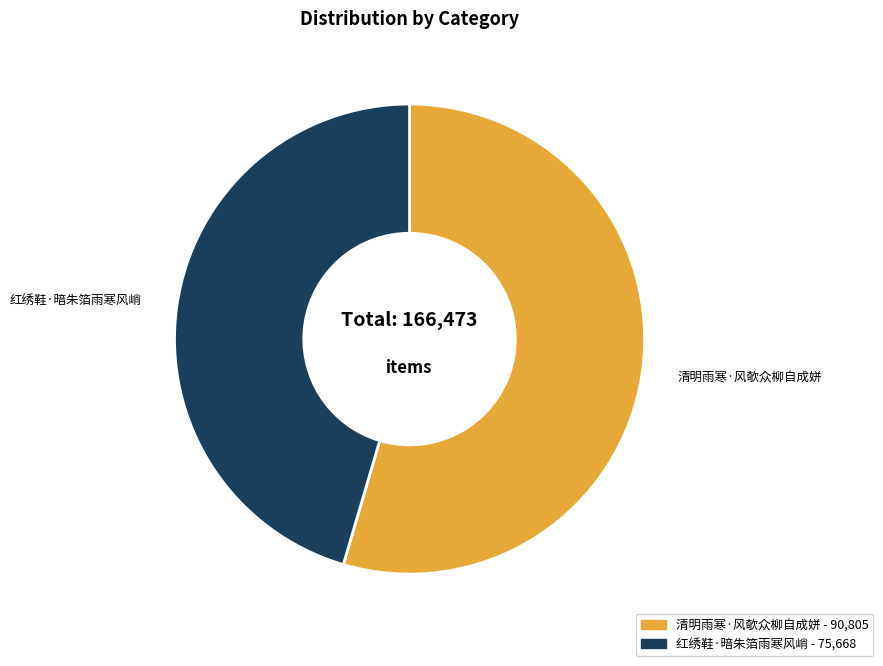

Which slice represents more than half of the pie?

清明雨寒·风欹众柳自成姘